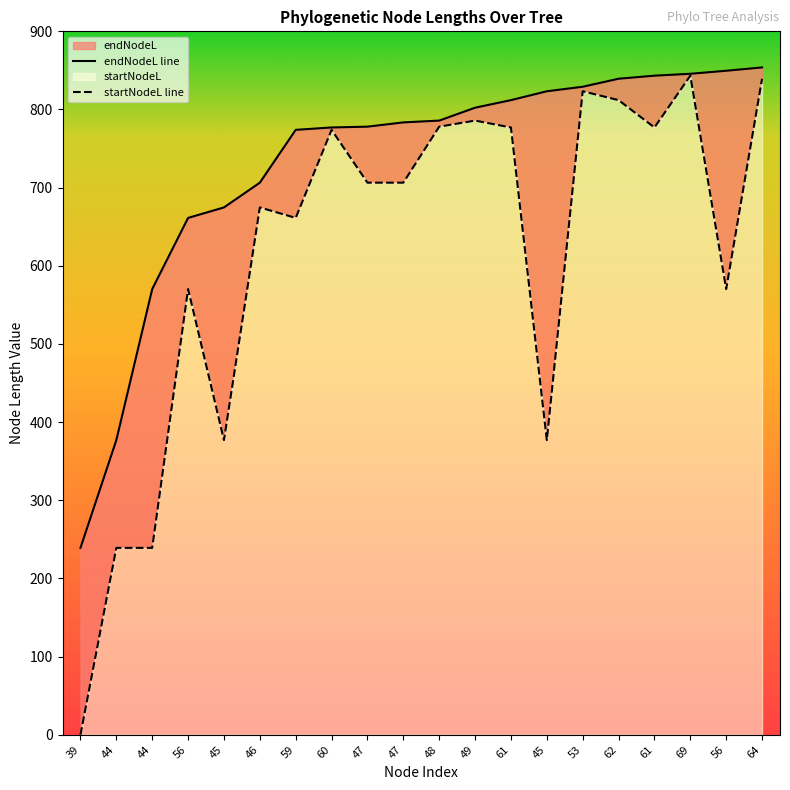

At 56, list the series in order from smallest to largest.

startNodeL, endNodeL